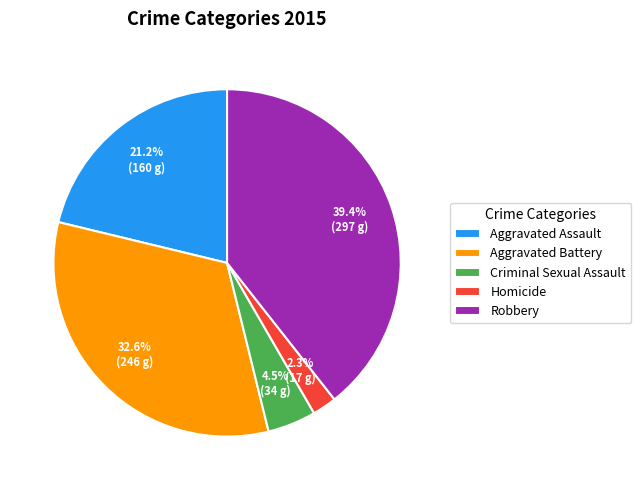

What percentage is the Aggravated Battery slice, to the nearest percent?

33%